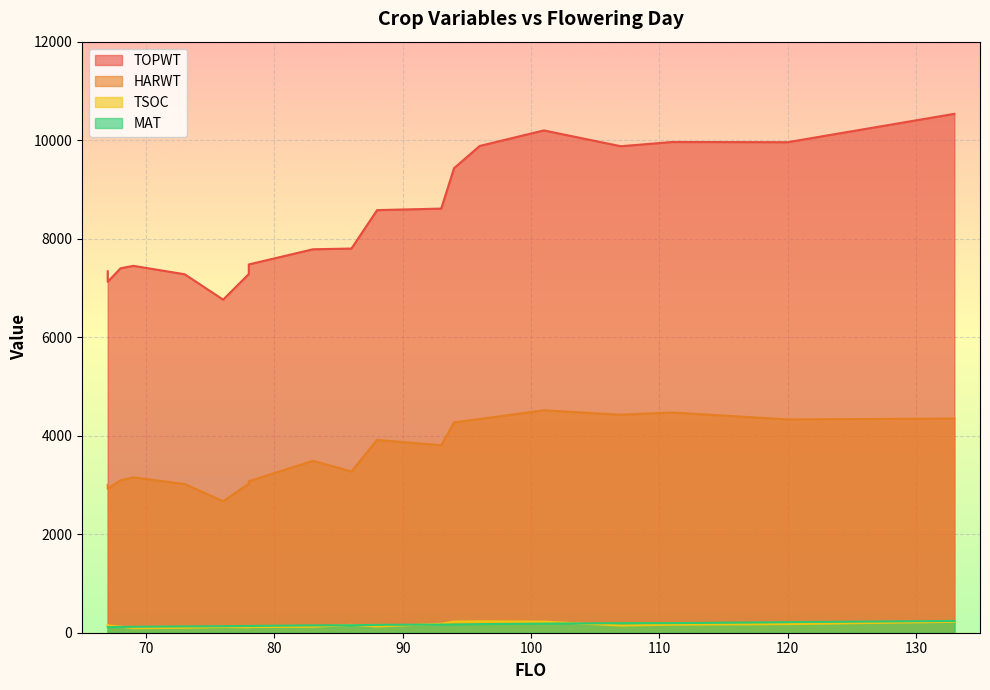

Is it true that MAT equals 173 at 76?

False